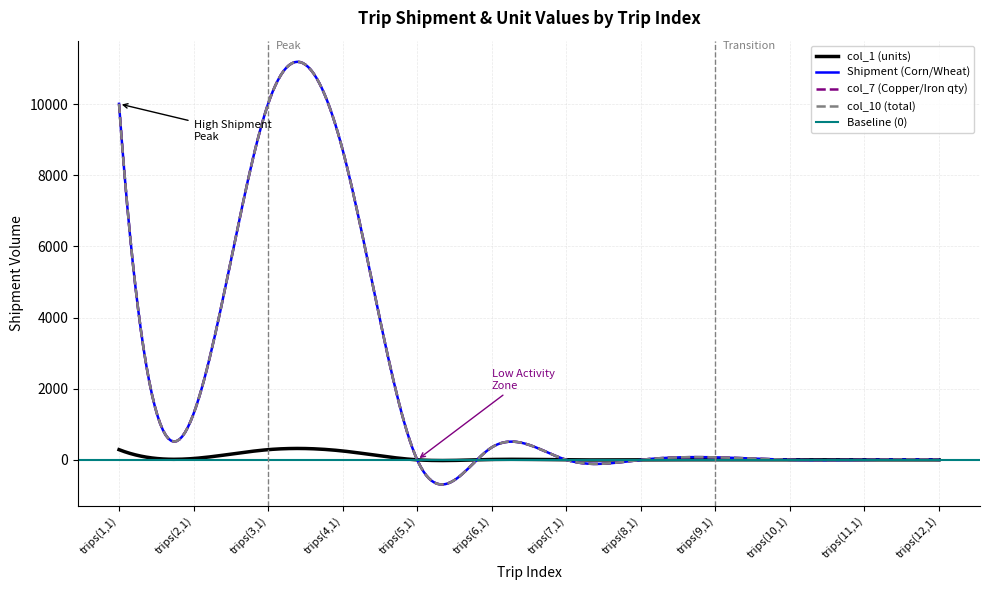

What position from the left is trips(6,1)?

6